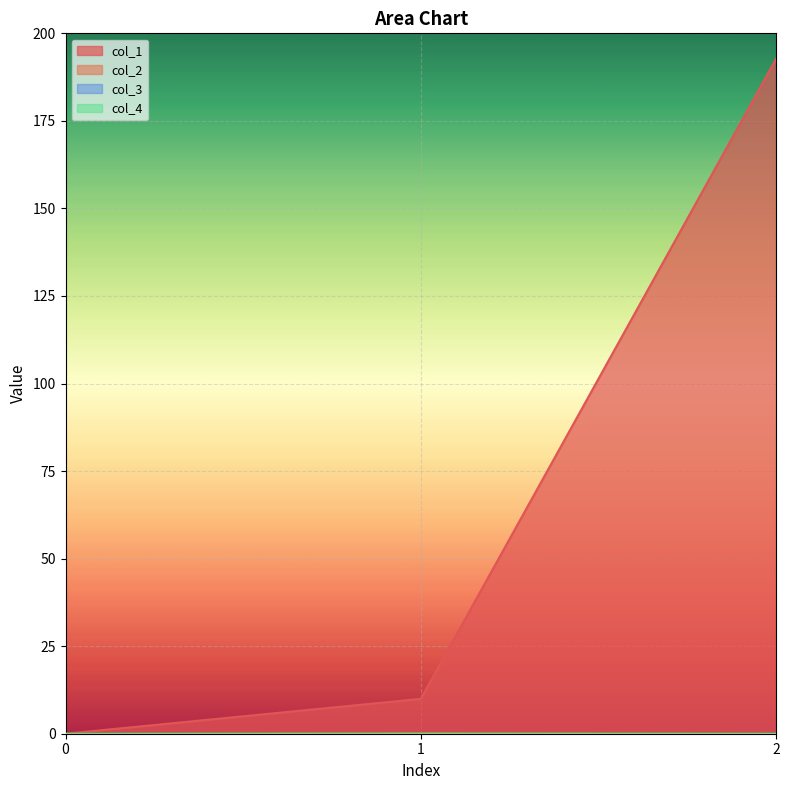

Between 2 and 1, which is larger?

2